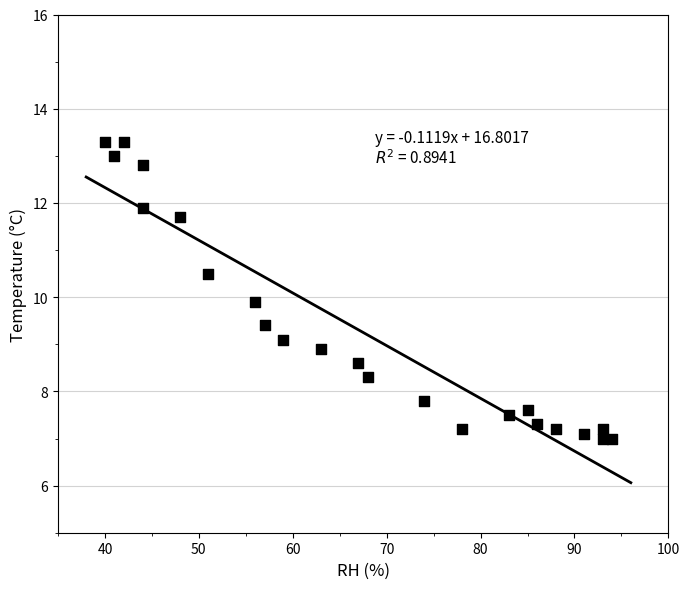

What is the range of X values (max minus min)?

54.0